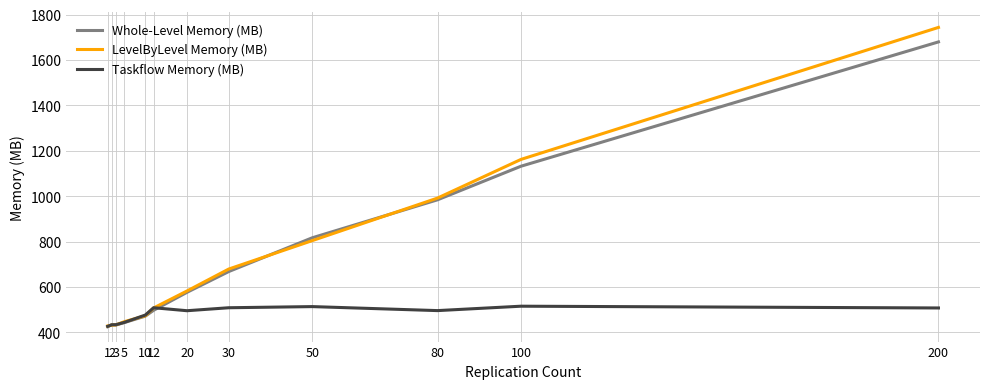

List the series in order of their peak value, highest first.

LevelByLevel Memory (MB), Whole-Level Memory (MB), Taskflow Memory (MB)